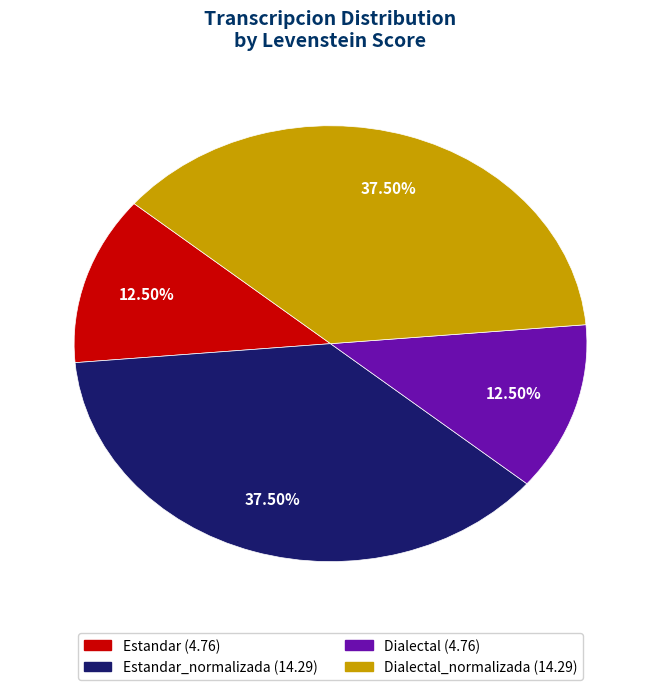

To the nearest percent, what is the difference between the largest and smallest slice percentages?

25%